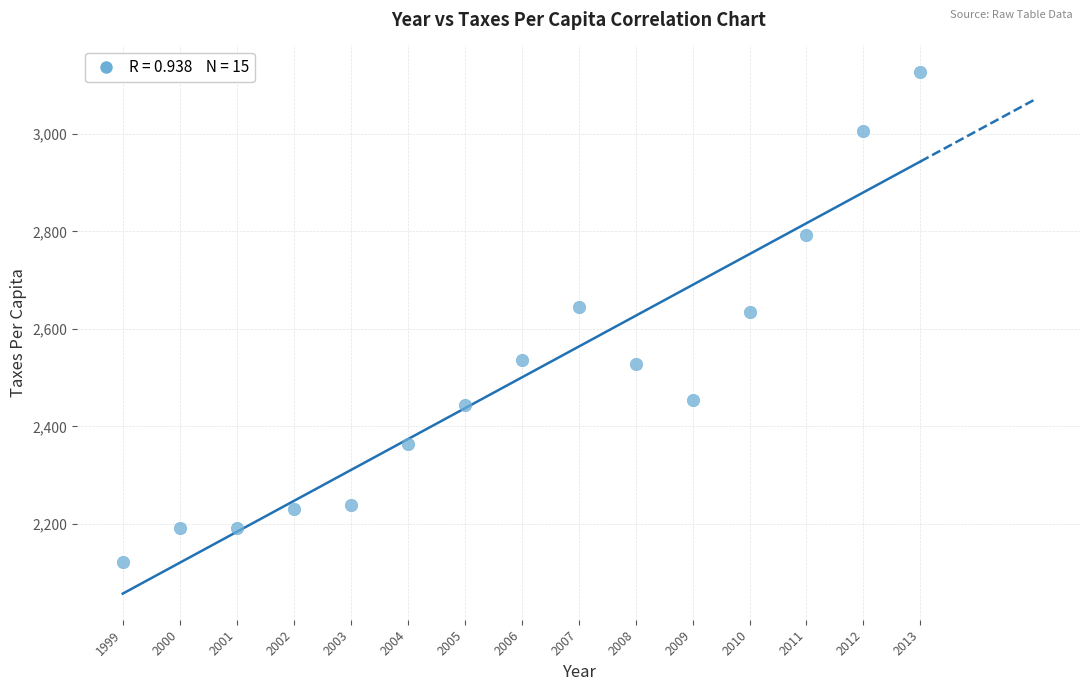

What is the range of Y values (max minus min)?

1006